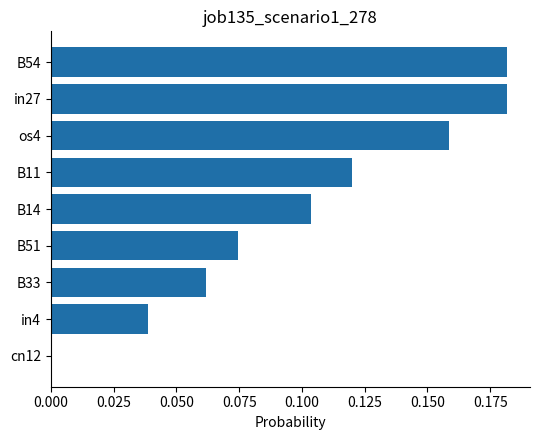

Is it true that the value at os4 is 0.1?

False